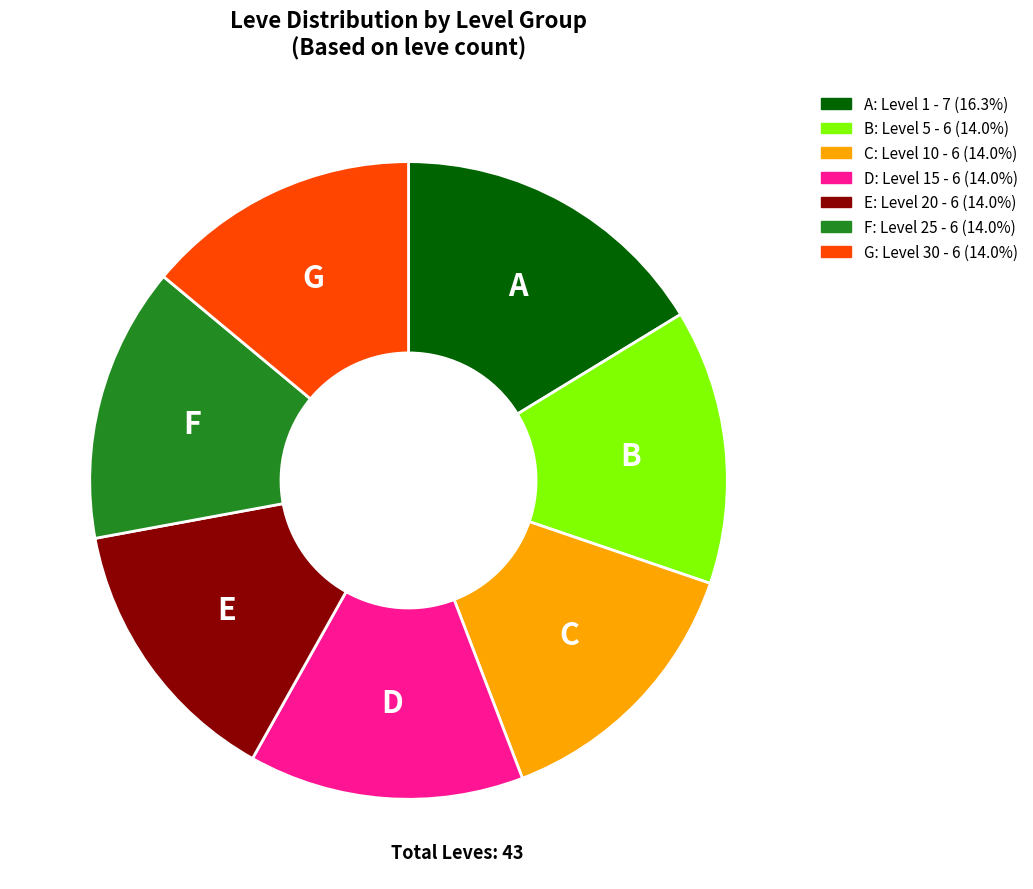

Is there any slice that represents more than half of the pie?

No